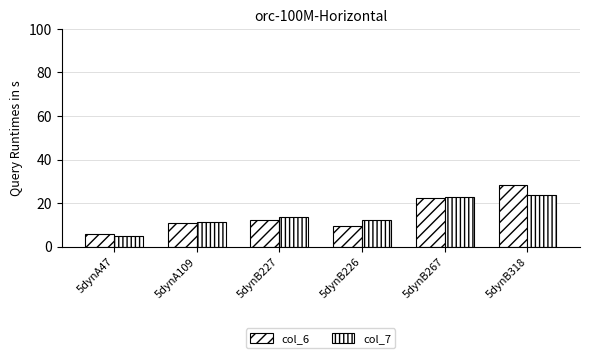

Does the chart contain stacked bars?

No